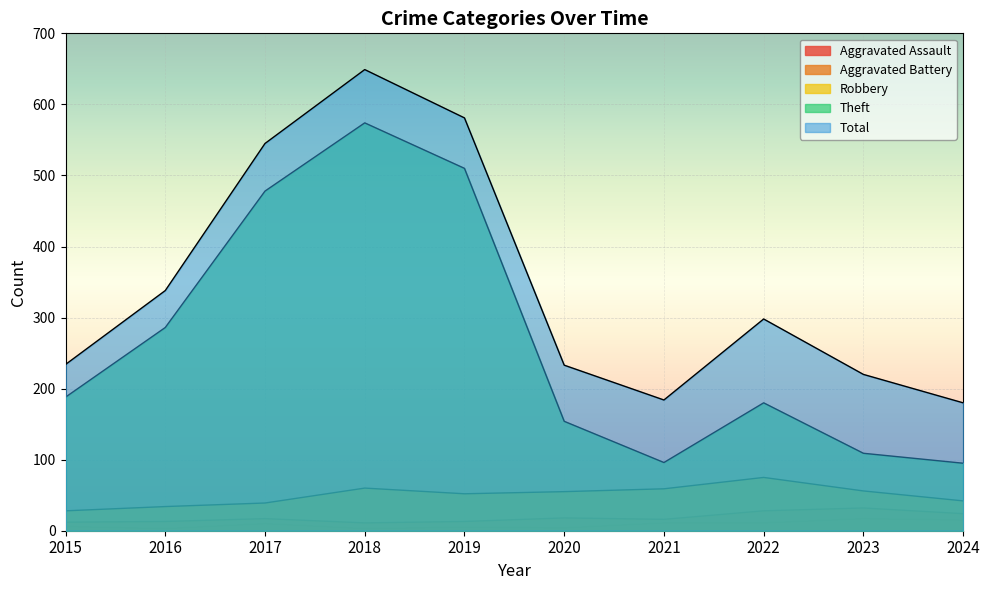

True or false: Total has a value of 579 at 2016.

False